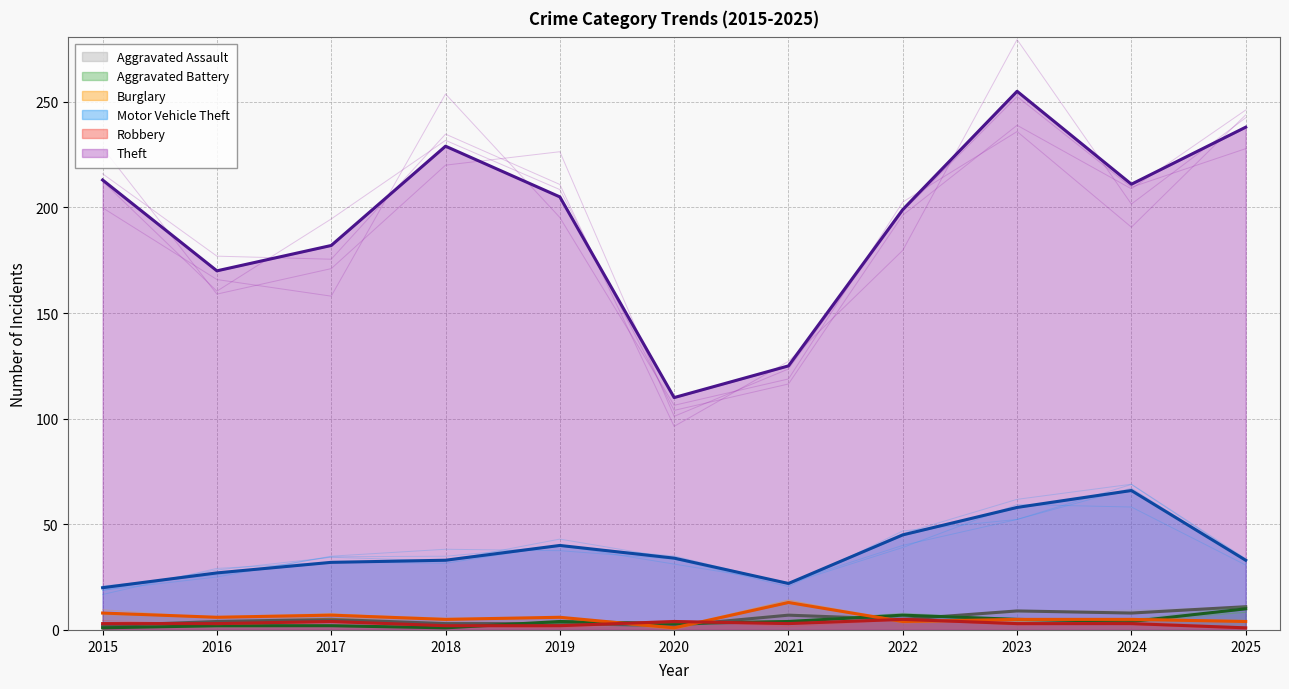

What is the smallest value displayed?

1